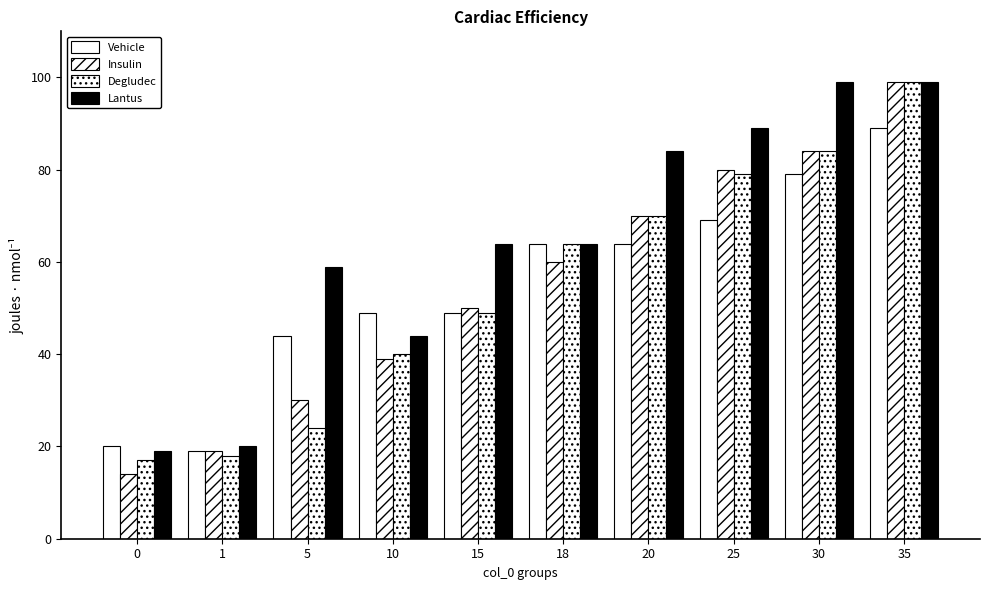

Reading left to right, extract all data points from this chart.

Vehicle: 0=20	1=19	5=44	10=49	15=49	18=64	20=64	25=69	30=79	35=89
Insulin: 0=14	1=19	5=30	10=39	15=50	18=60	20=70	25=80	30=84	35=99
Degludec: 0=17	1=18	5=24	10=40	15=49	18=64	20=70	25=79	30=84	35=99
Lantus: 0=19	1=20	5=59	10=44	15=64	18=64	20=84	25=89	30=99	35=99